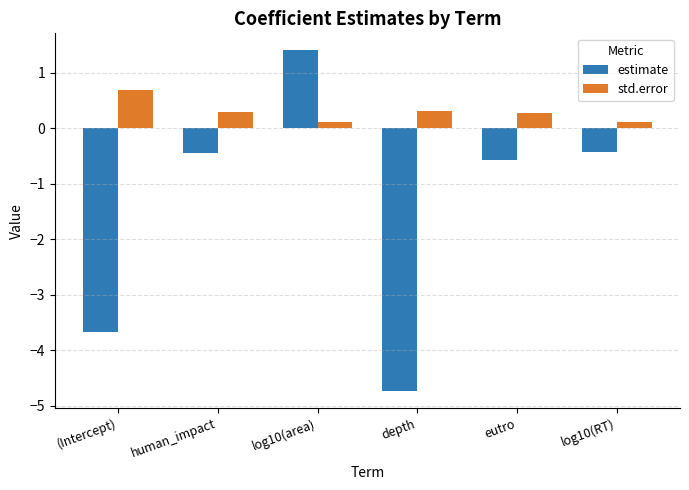

The value of estimate at depth is -6.4. True or false?

False